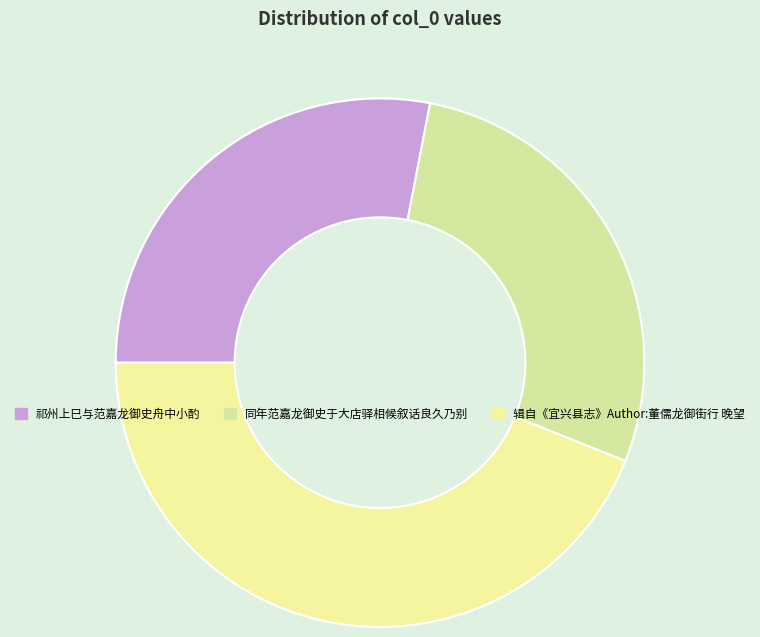

The 祁州上巳与范嘉龙御史舟中小酌 slice represents 15% of the pie. True or false?

False